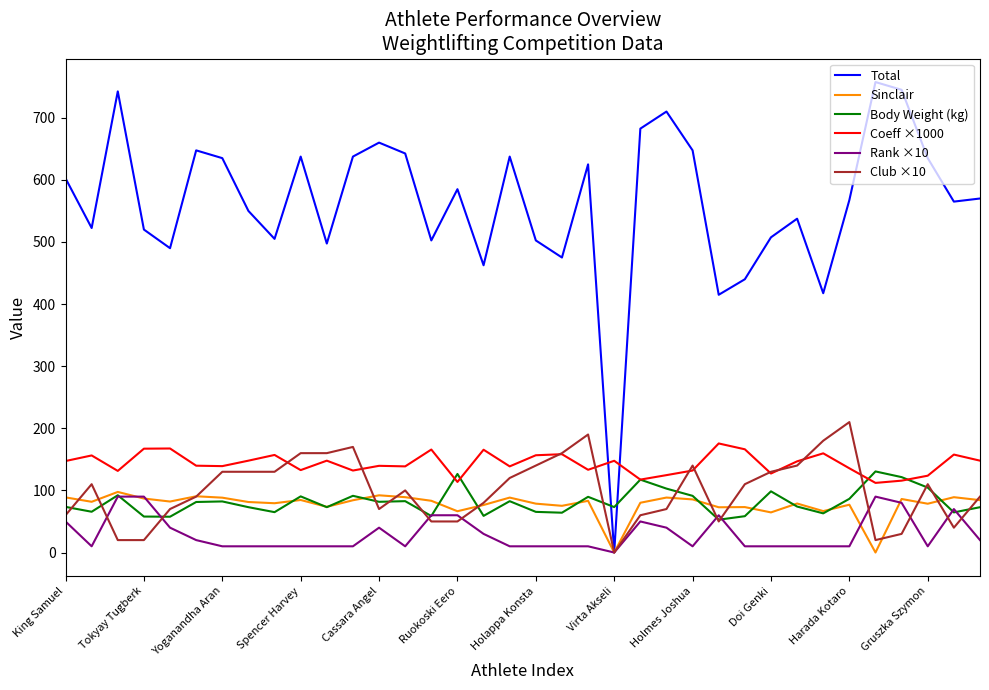

Which series has the largest range (max minus min)?

Total